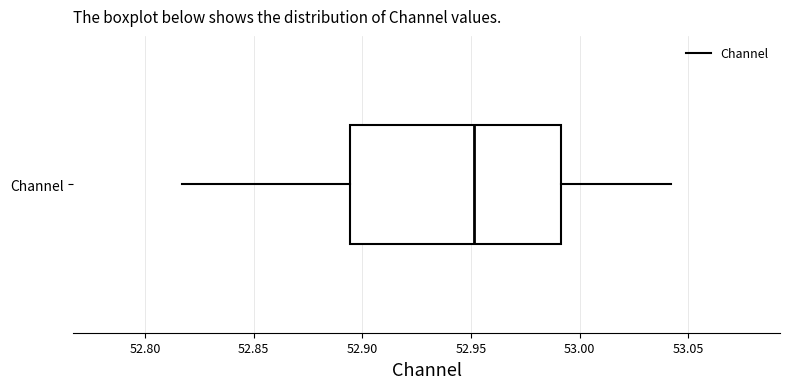

Transcribe this box plot: give where the median line is, the range the box spans, and where the two whiskers end, as read against the x-axis. The values are not printed on the chart, so give them approximately, as read against the axis.

median 52.950, box 52.895 to 52.990, whiskers 52.815 to 53.040